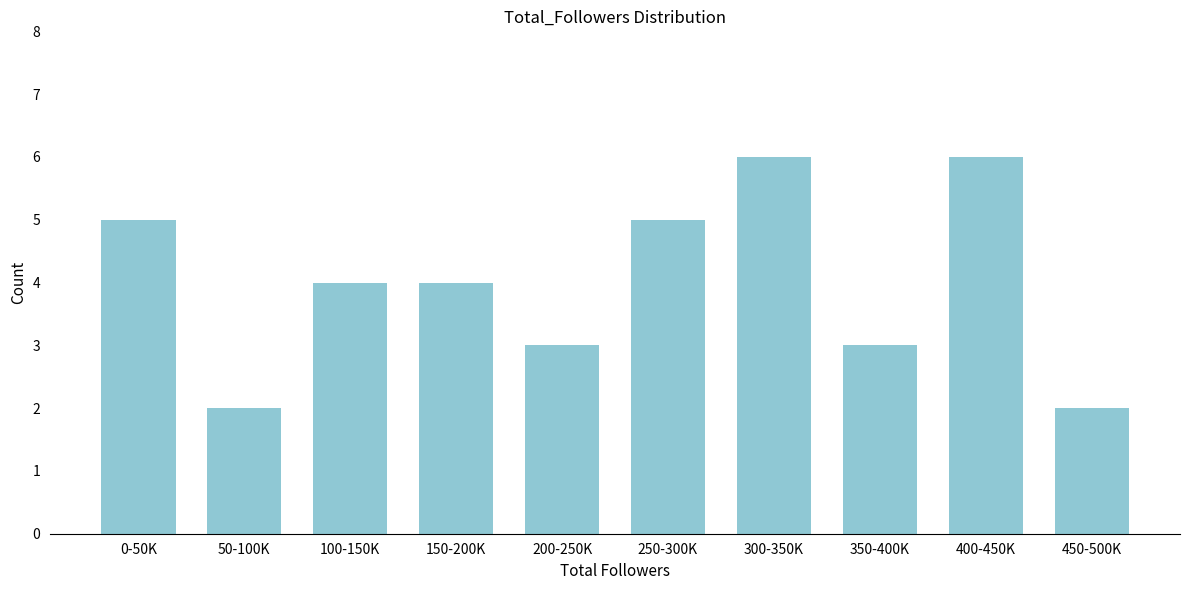

Reading left to right, list all the values displayed in this chart.

5	2	4	4	3	5	6	3	6	2